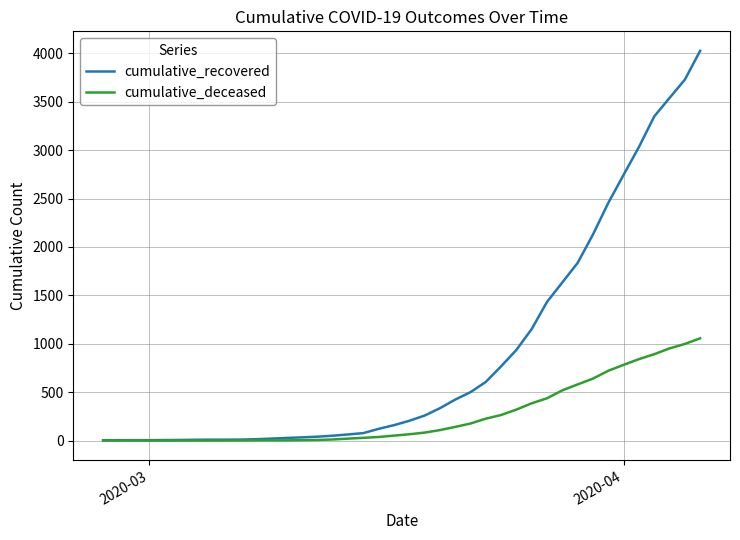

How many categories are shown in the chart?

40